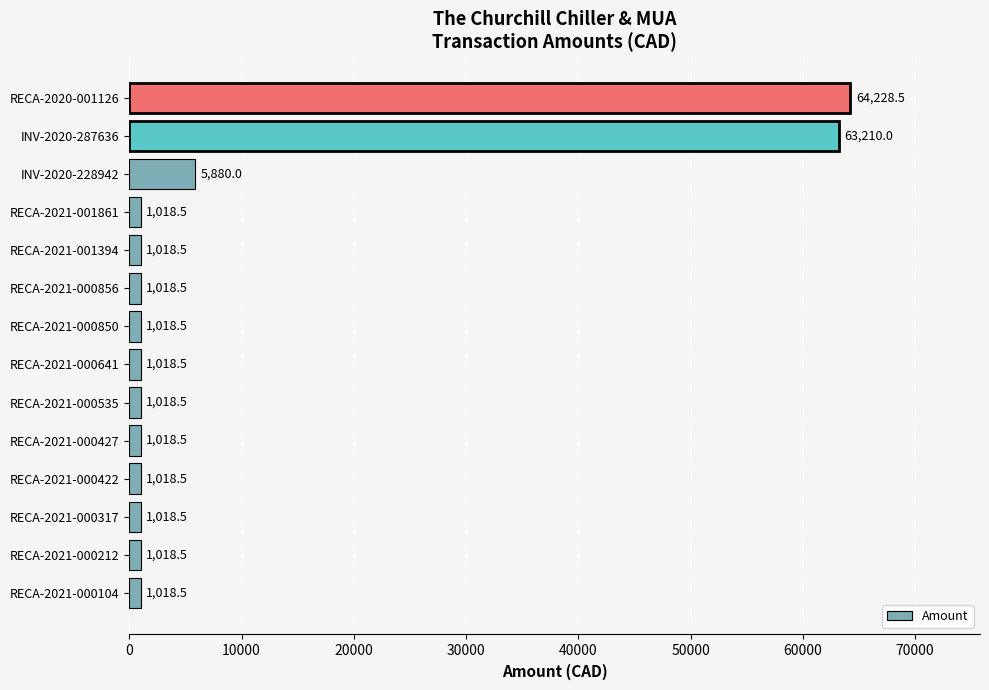

What is the sum of all values?

144522.0